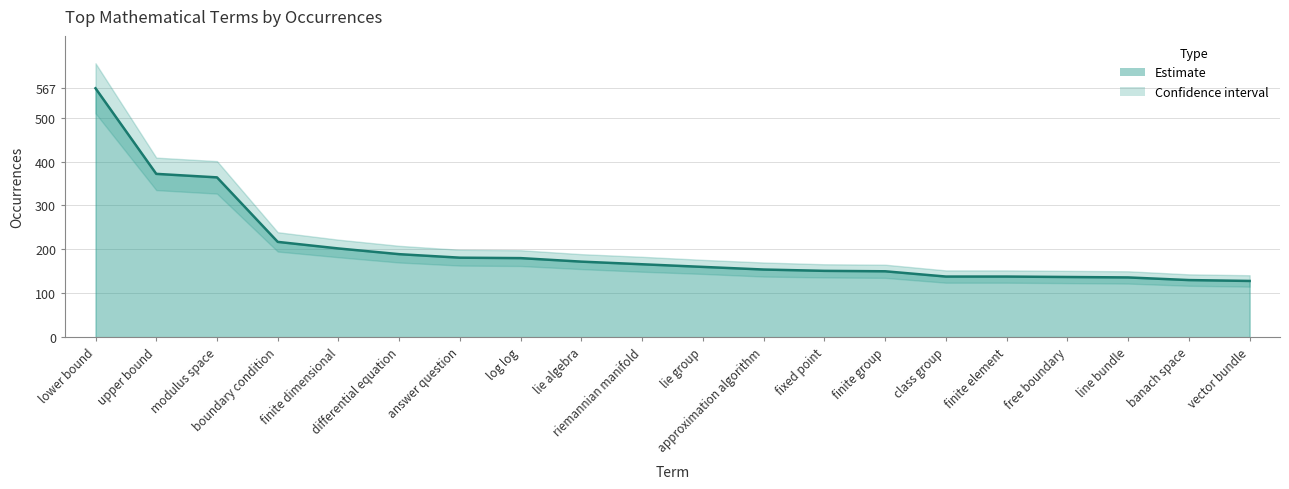

At which label does occurrences first exceed 166?

lower bound